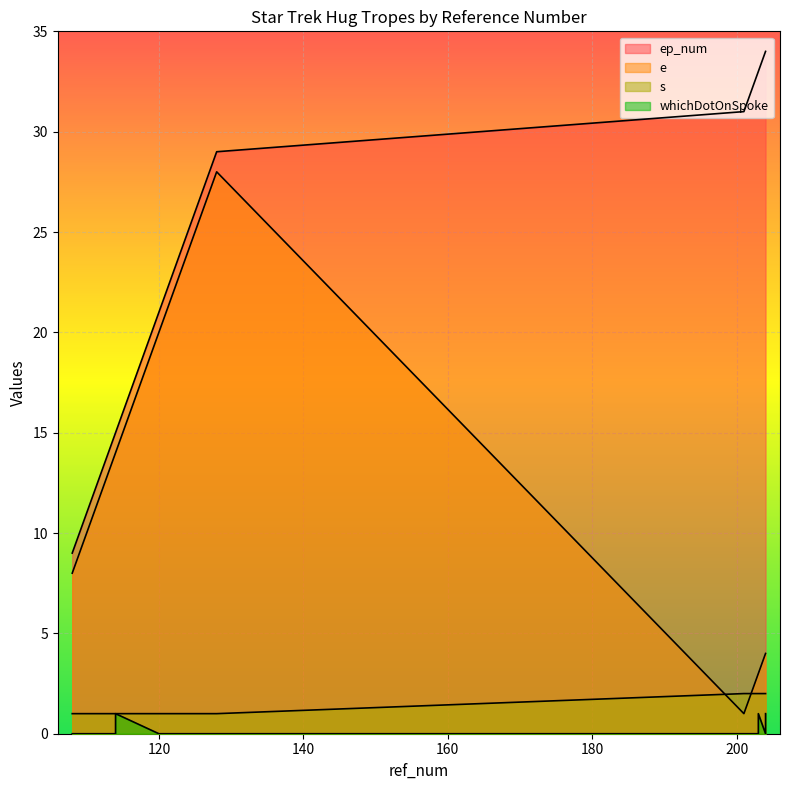

True or false: s has a value of 2 at 108.

False